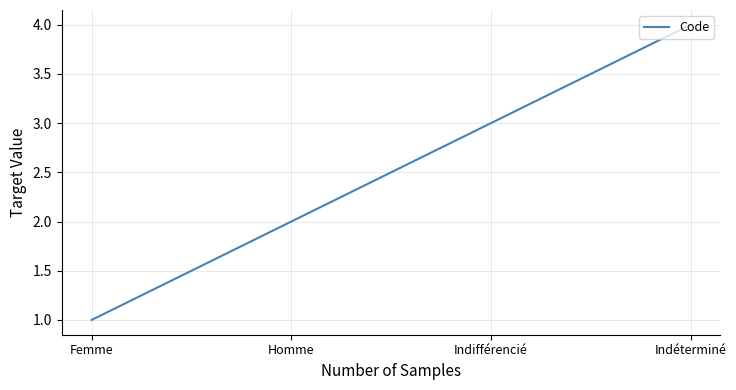

Reading left to right, list all the values displayed in this chart.

1	2	3	4